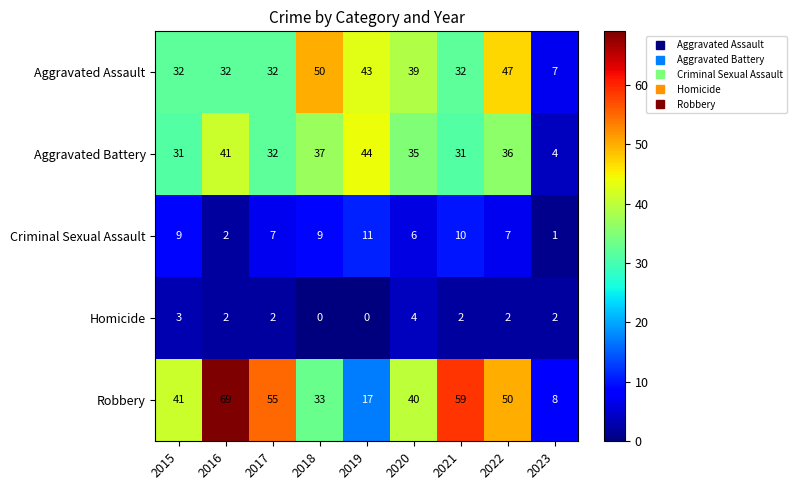

What is the maximum value shown in the chart?

69